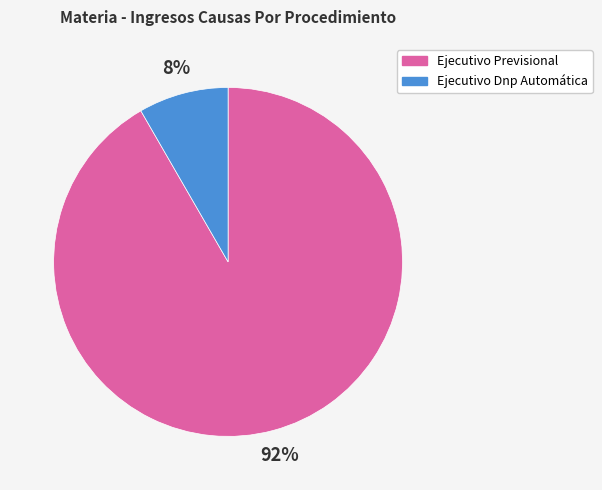

Do Ejecutivo Dnp Automática and Ejecutivo Previsional together represent more than half of the pie?

Yes